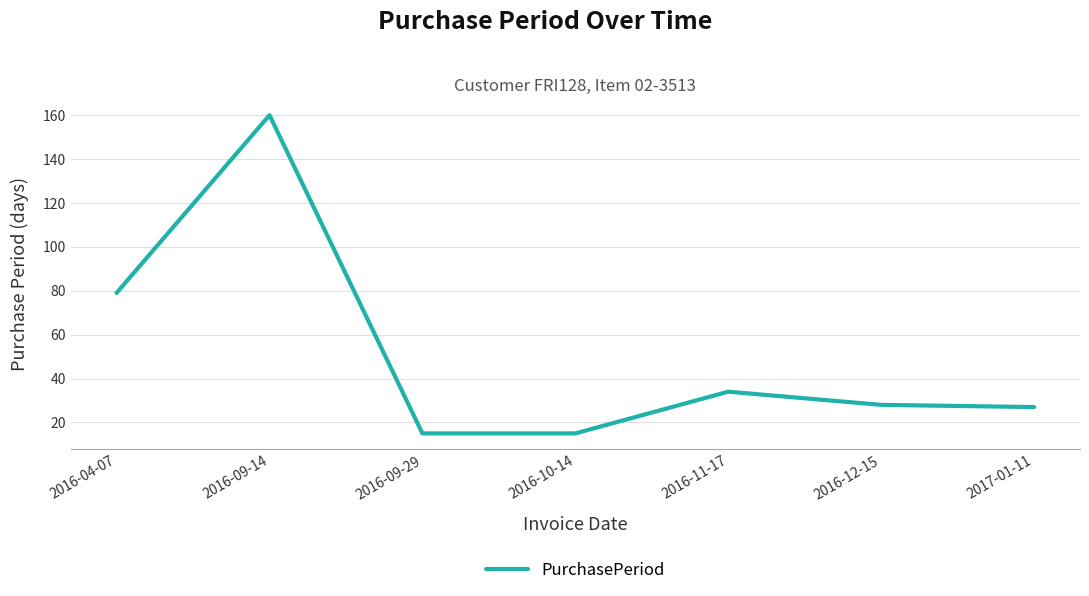

What is the change in value from 2016-10-14 to 2016-11-17?

+19